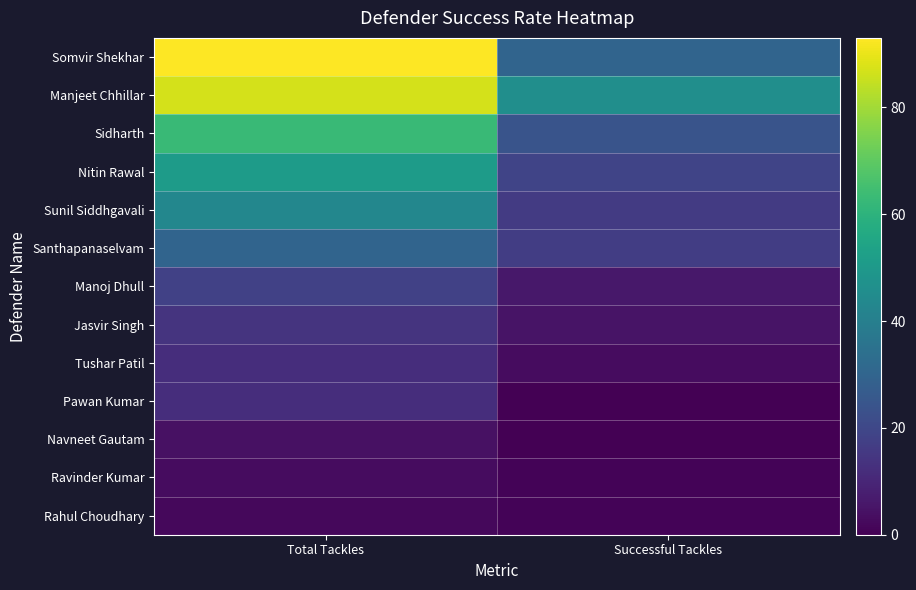

Reading left to right, extract all data points from this chart.

Somvir Shekhar: Total Tackles=93	Successful Tackles=30
Manjeet Chhillar: Total Tackles=87	Successful Tackles=46
Sidharth: Total Tackles=63	Successful Tackles=24
Nitin Rawal: Total Tackles=51	Successful Tackles=19
Sunil Siddhgavali: Total Tackles=43	Successful Tackles=16
Santhapanaselvam: Total Tackles=30	Successful Tackles=17
Manoj Dhull: Total Tackles=18	Successful Tackles=6
Jasvir Singh: Total Tackles=14	Successful Tackles=5
Tushar Patil: Total Tackles=12	Successful Tackles=3
Pawan Kumar: Total Tackles=12	Successful Tackles=0
Navneet Gautam: Total Tackles=4	Successful Tackles=0
Ravinder Kumar: Total Tackles=3	Successful Tackles=1
Rahul Choudhary: Total Tackles=2	Successful Tackles=1